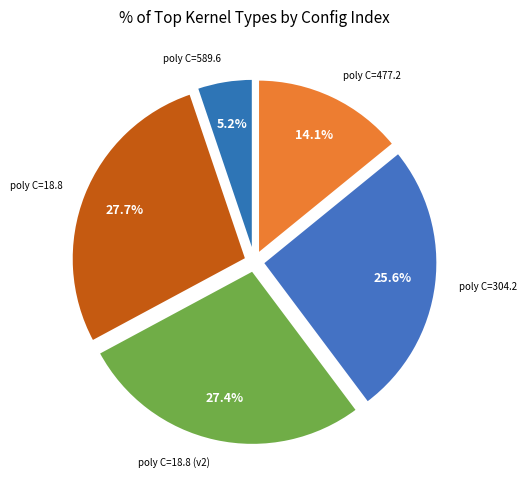

Which category has the smallest portion of the pie?

poly C=589.6